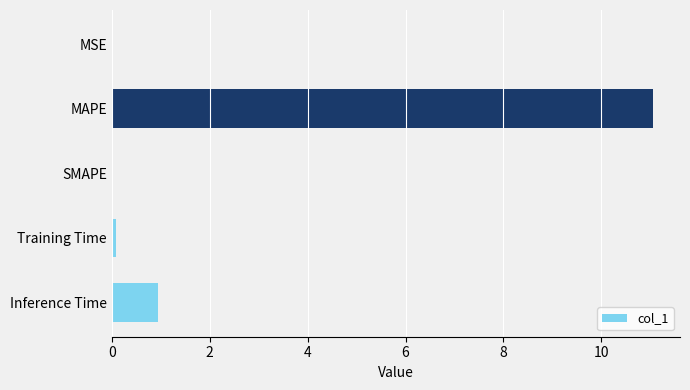

What is the sum of all values?

12.1